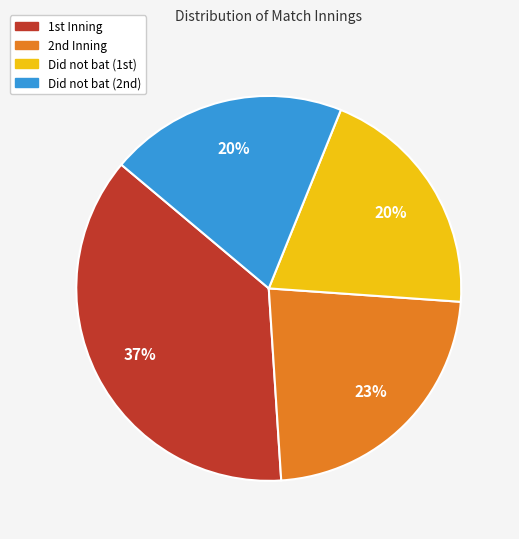

How many slices are in this pie chart?

4